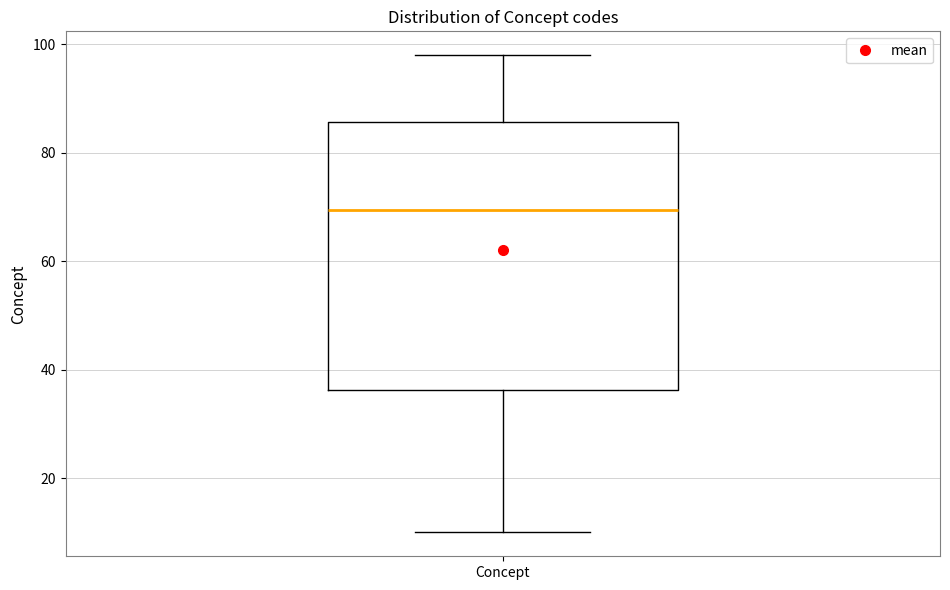

Transcribe this box plot: give where the median line is, the range the box spans, and where the two whiskers end, as read against the y-axis. The values are not printed on the chart, so give them approximately, as read against the axis.

median 70, box 36 to 86, whiskers 10 to 98